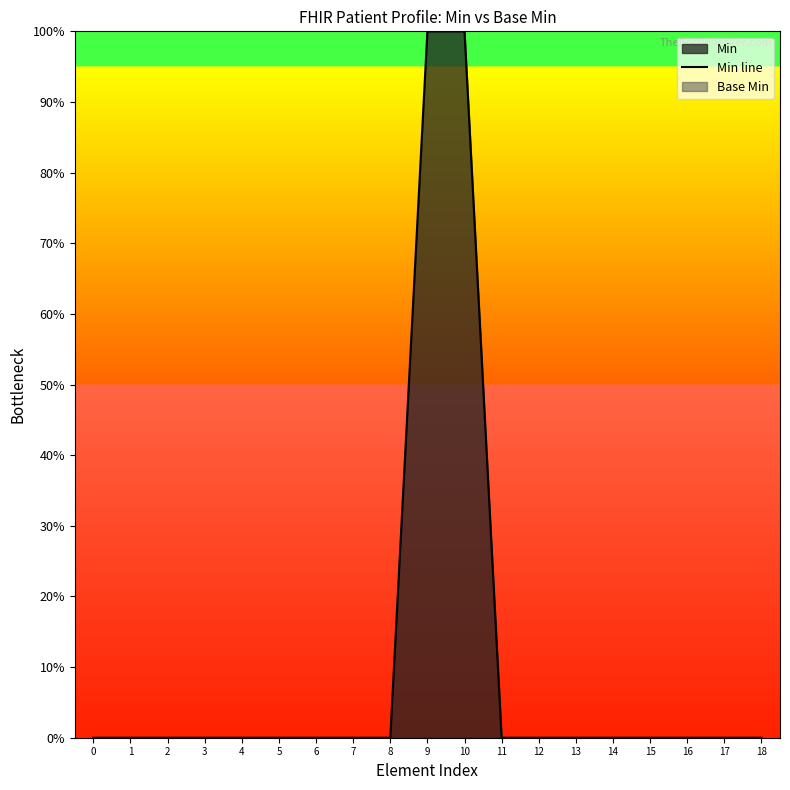

List the labels in order of value, largest first.

9, 10, 0, 1, 2, 3, 4, 5, 6, 7, 8, 11, 12, 13, 14, 15, 16, 17, 18